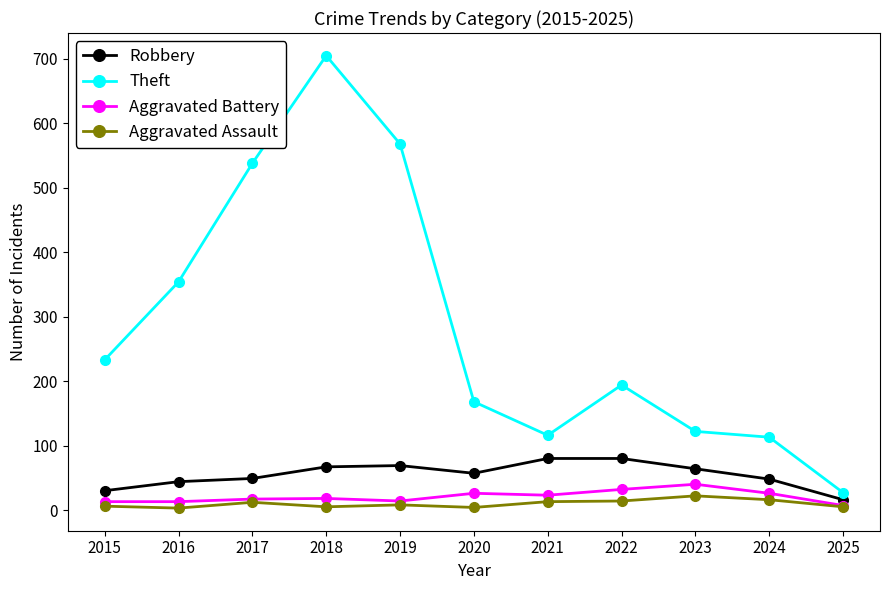

True or false: Theft and Robbery intersect in this chart.

False